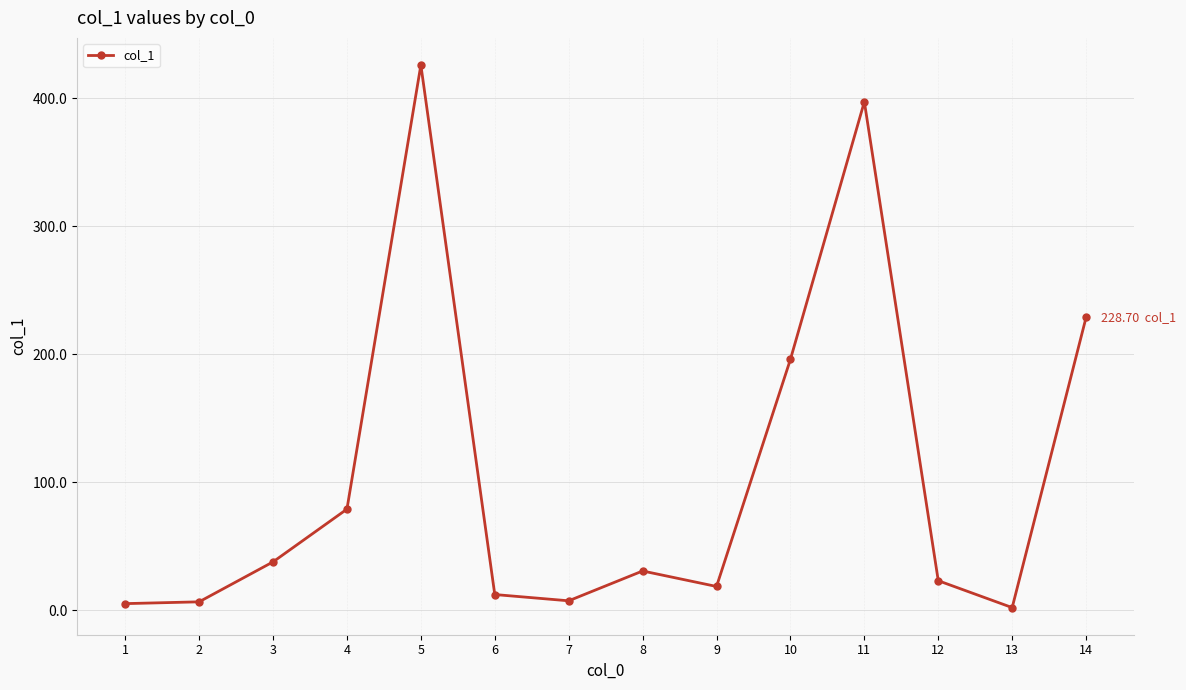

What is the difference between the values at 8 and 6?

18.4